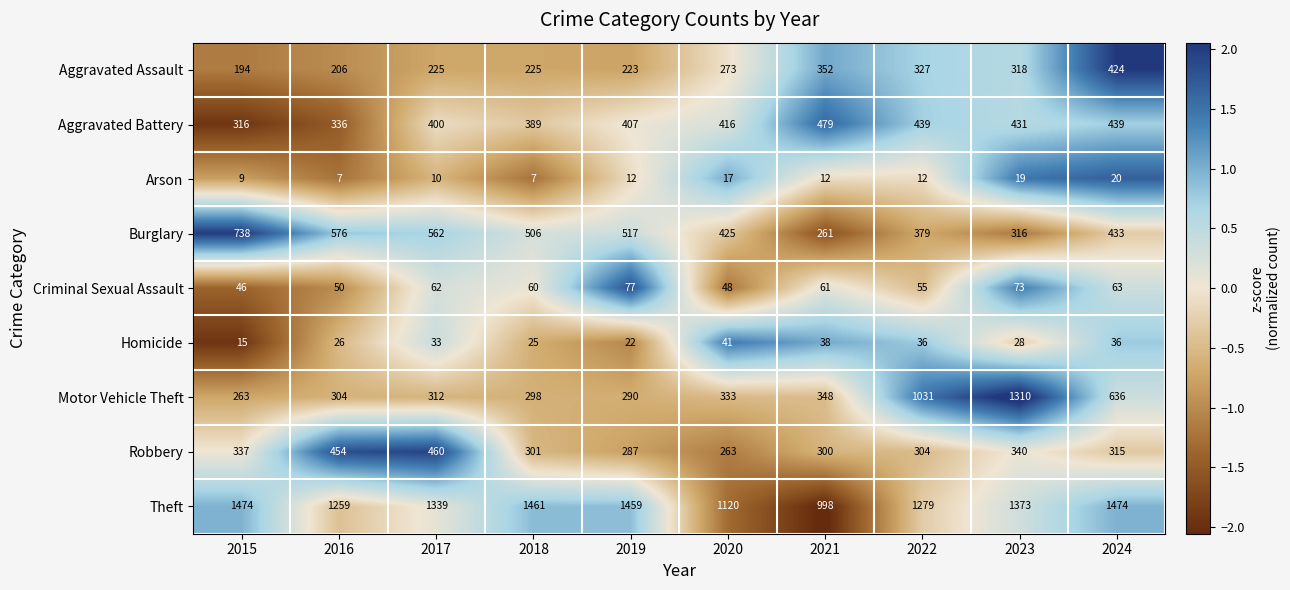

Where does the Burglary series first go above 506?

2015